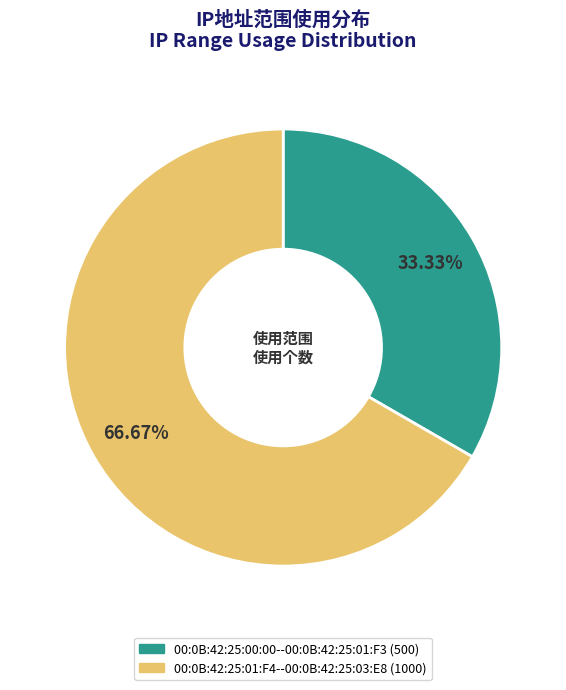

Rank the categories by value from lowest to highest.

00:0B:42:25:00:00--00:0B:42:25:01:F3, 00:0B:42:25:01:F4--00:0B:42:25:03:E8